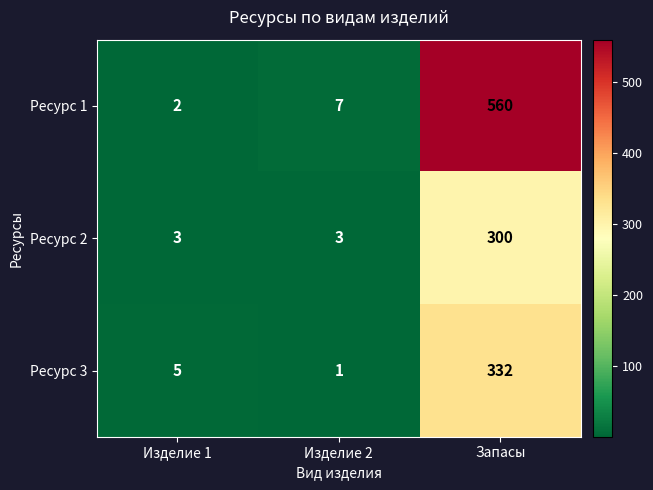

Reading right to left, extract all data points from this chart.

Ресурс 1: Запасы=560	Изделие 2=7	Изделие 1=2
Ресурс 2: Запасы=300	Изделие 2=3	Изделие 1=3
Ресурс 3: Запасы=332	Изделие 2=1	Изделие 1=5